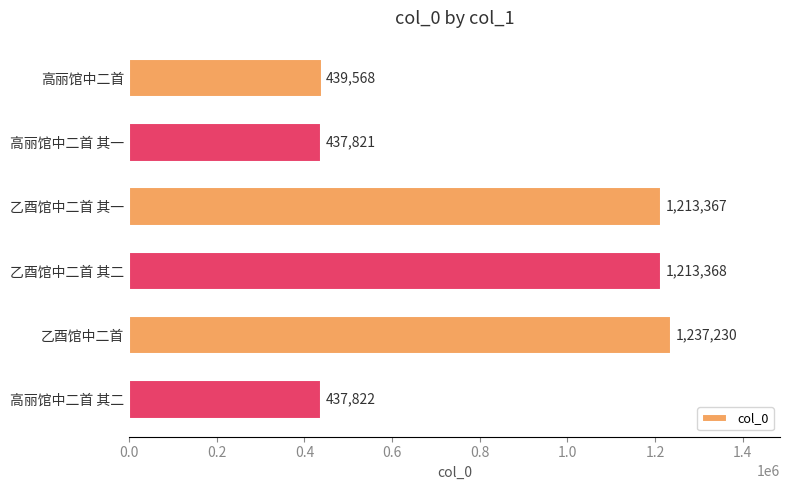

What is the change in value from 高丽馆中二首 to 乙酉馆中二首 其一?

+773799